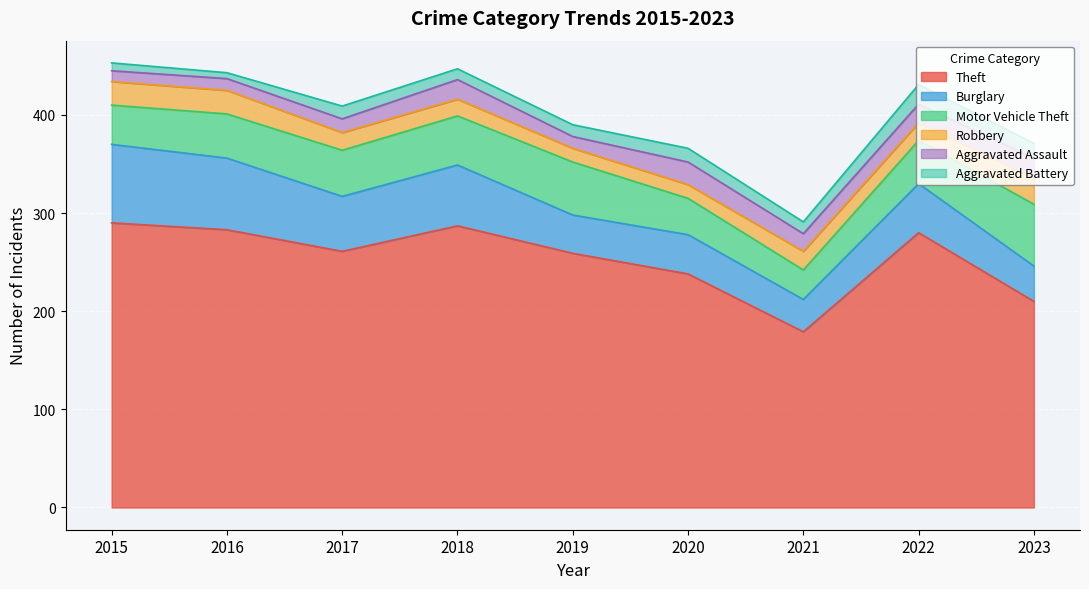

Which series changed the most between 2017 and 2018?

Theft